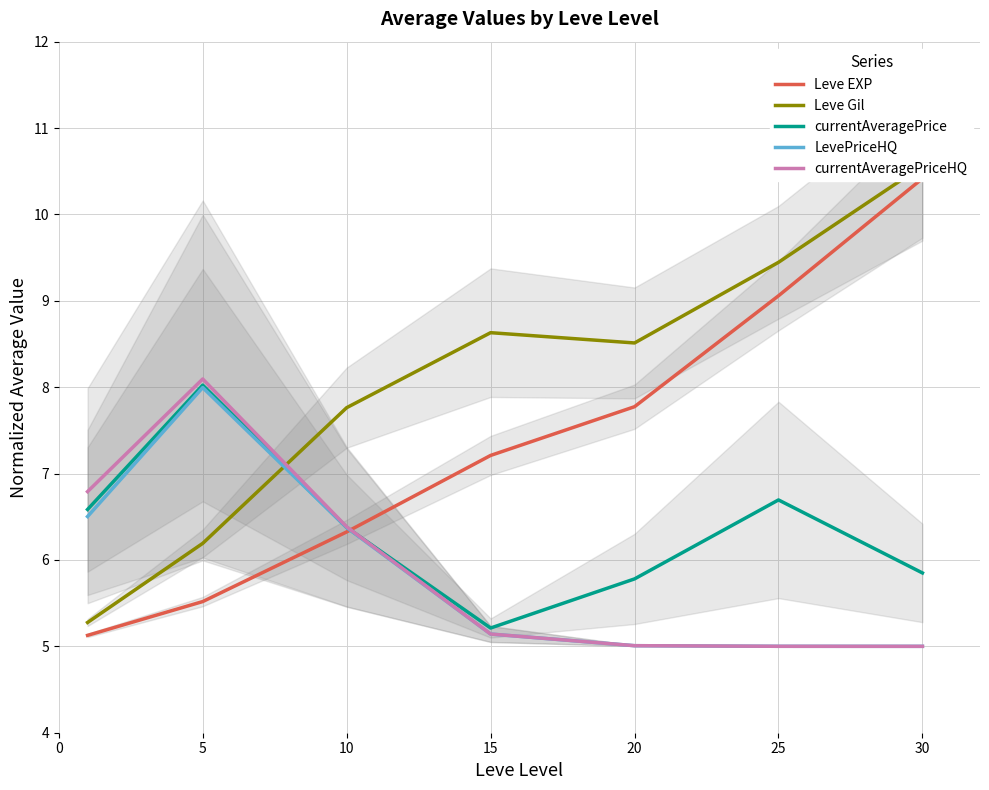

Is the value of currentAveragePriceHQ at 15 greater than the value of currentAveragePrice at 25?

No